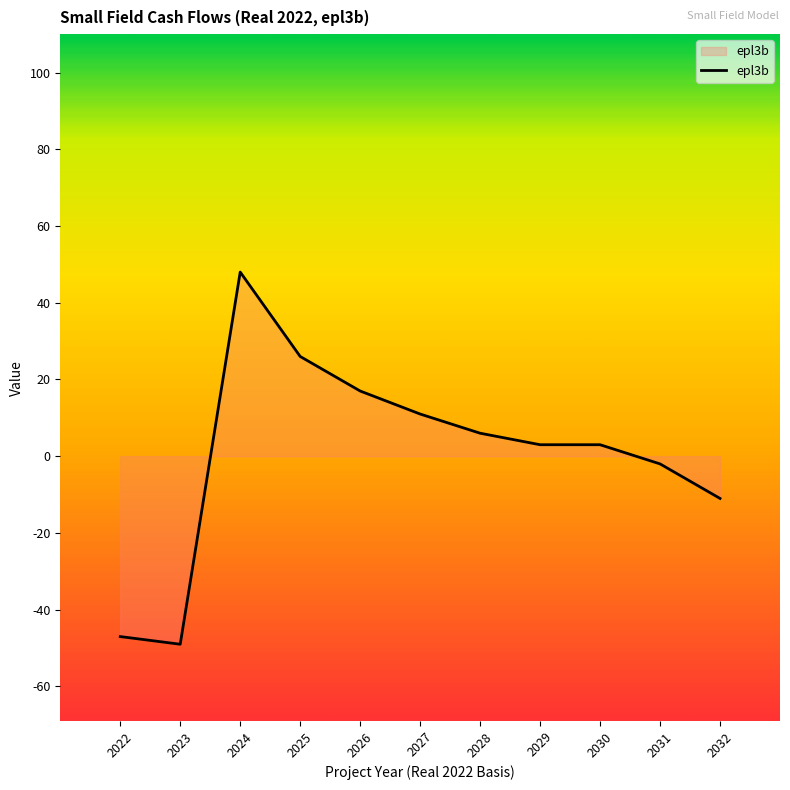

What is the maximum value shown in the chart?

48